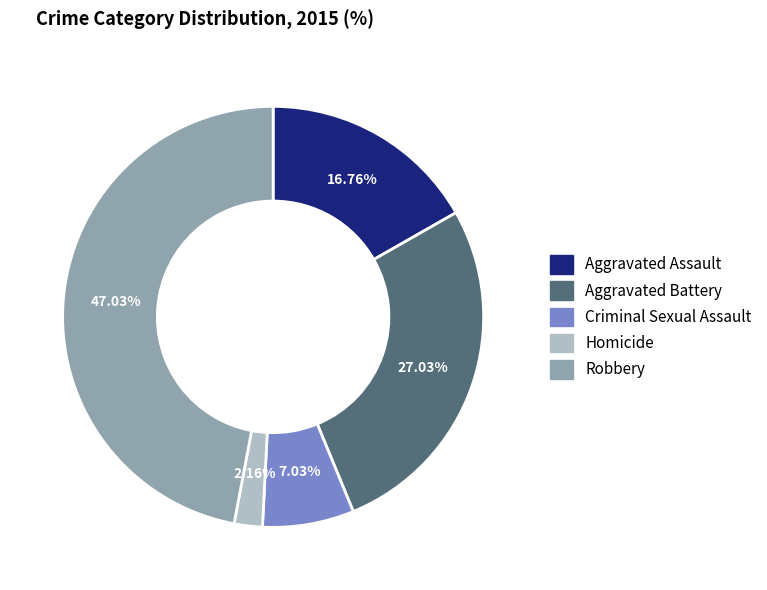

Is Robbery the majority of the pie?

No